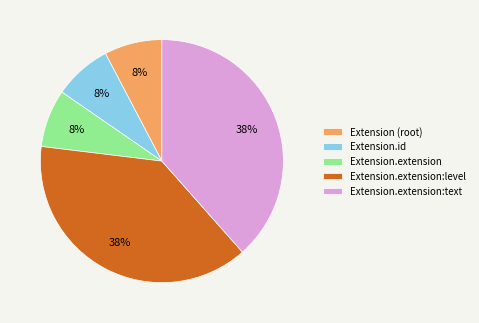

What percentage is the Extension (root) slice, to the nearest percent?

8%